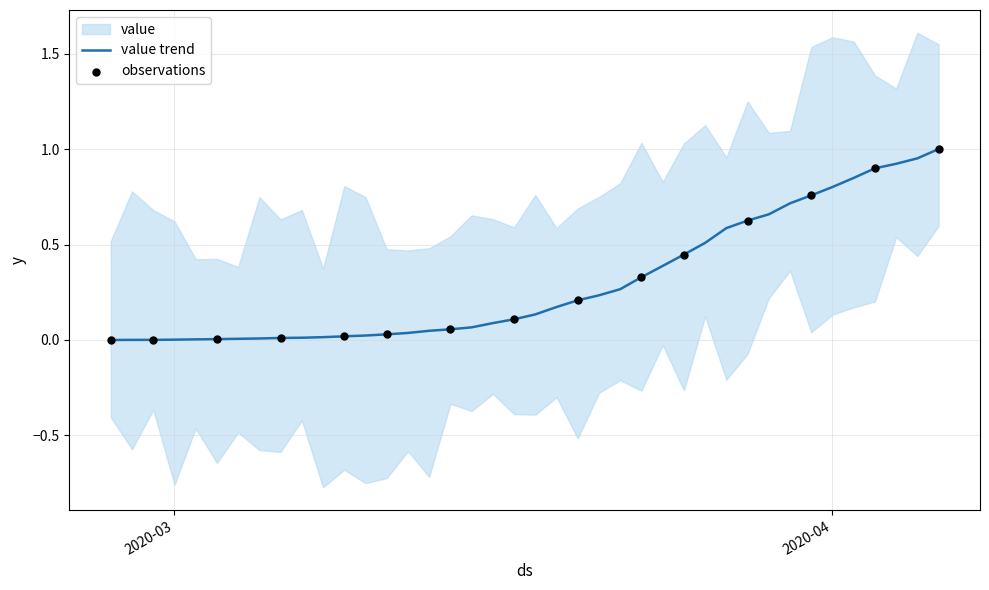

What is the change in value from 2020-03-10 to 2020-03-27?

+0.6